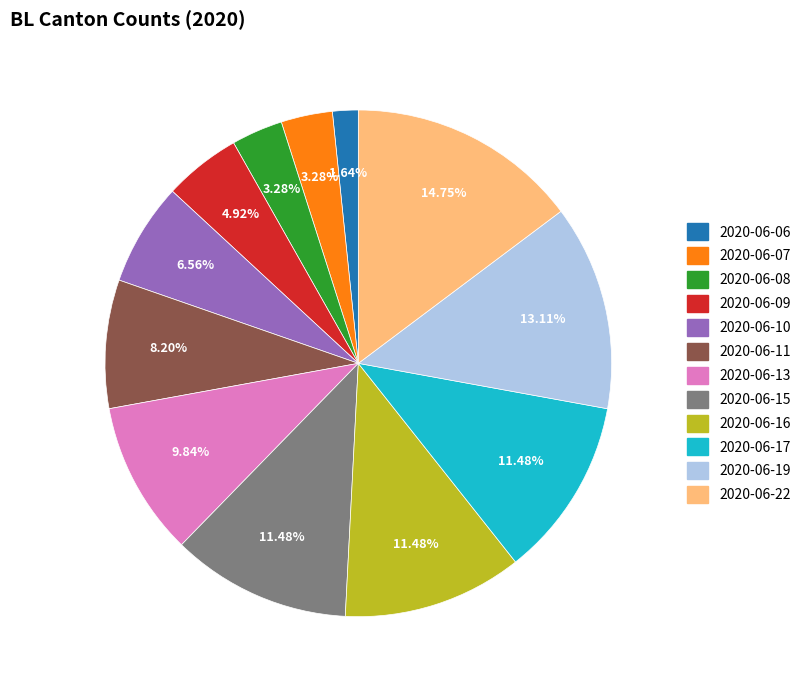

Combined, what portion of the pie is 2020-06-19 and 2020-06-11?

21.3%